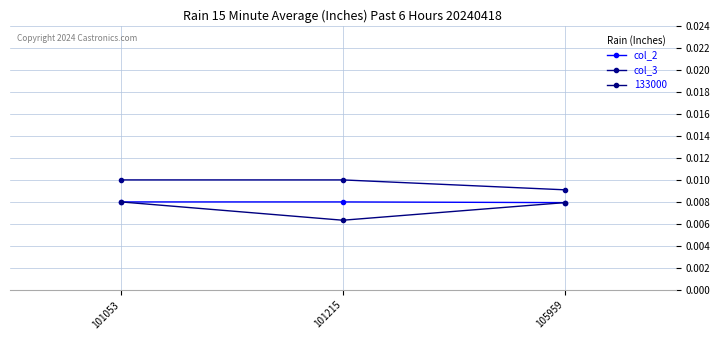

What are all the series names shown in the legend?

col_2, col_3, 133000